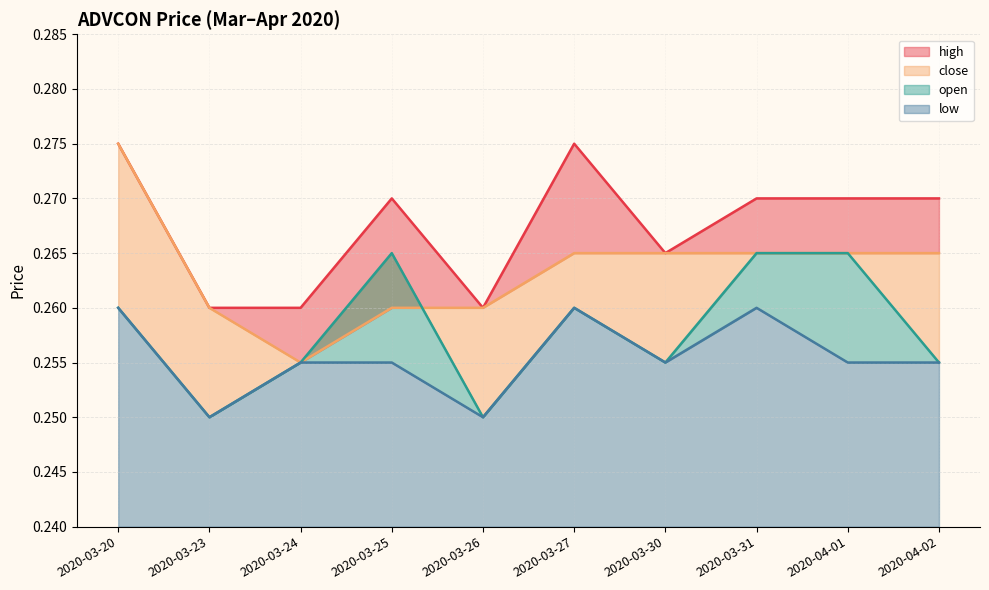

What is the value of the high point at the 4th from the left?

0.3